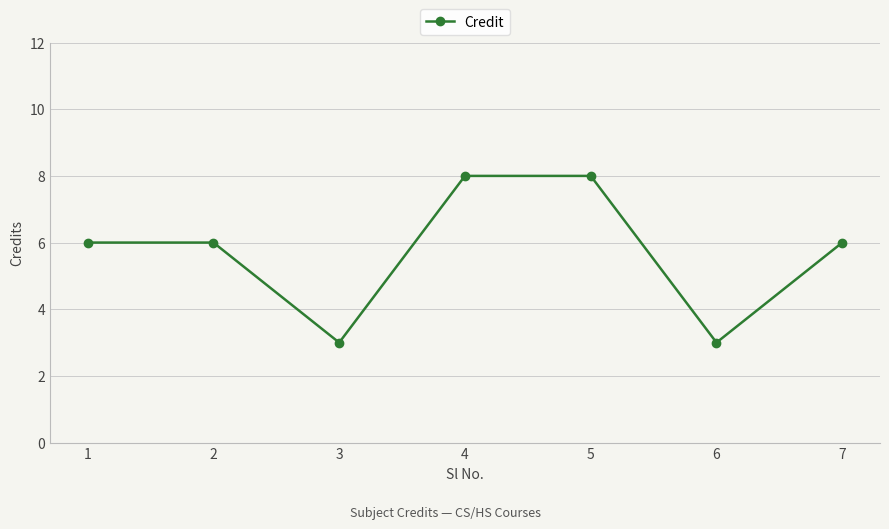

What is the smallest value displayed?

3